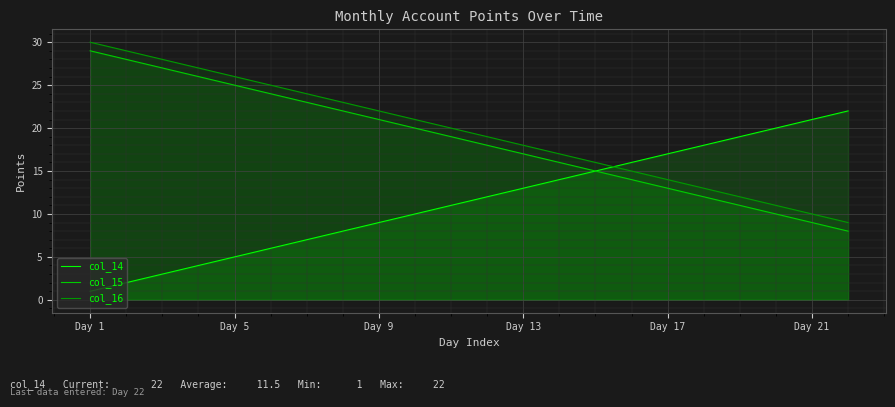

What is the total value across all series at Day 13?

48